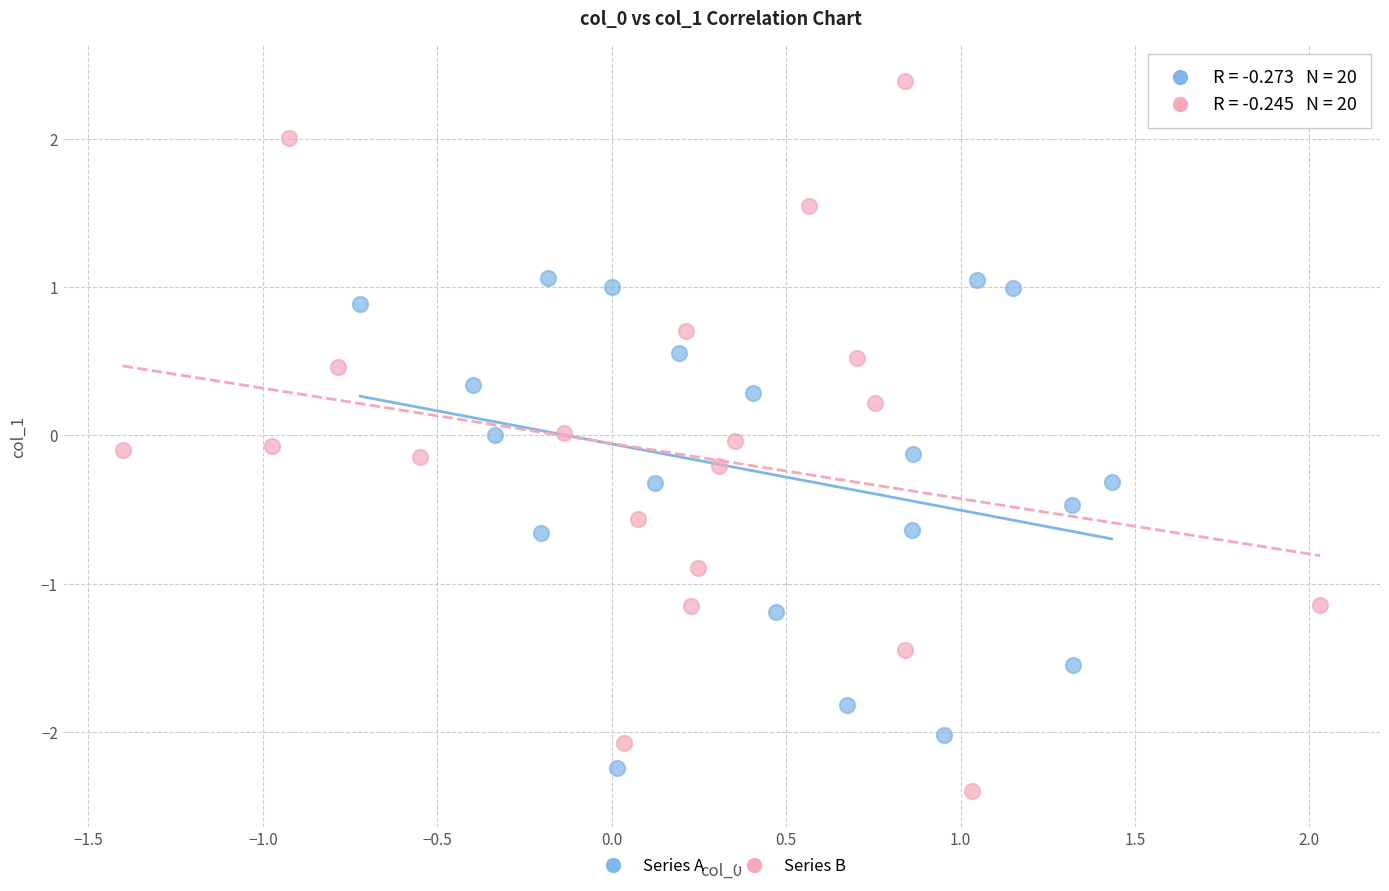

What are all the series names shown in the legend?

Series A, Series B